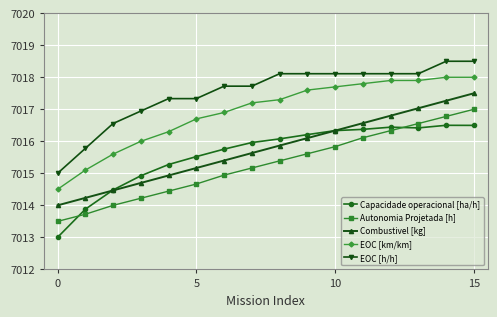

Rank the series by their maximum value, from lowest to highest.

Capacidade operacional [ha/h], Autonomia Projetada [h], Combustivel [kg], EOC [km/km], EOC [h/h]